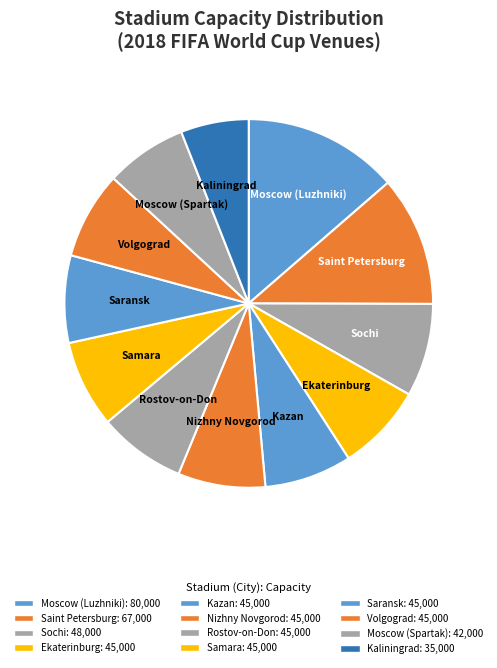

How many slices are in this pie chart?

12